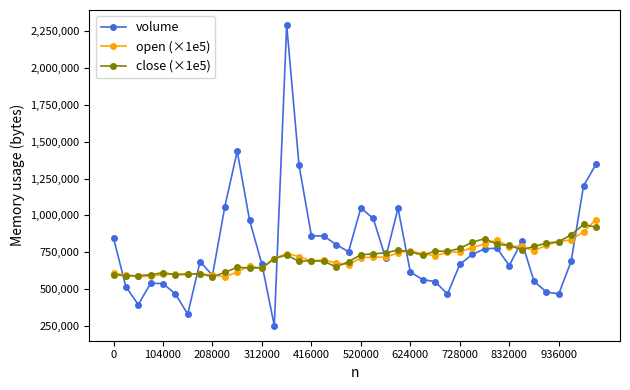

Which series has the largest range (max minus min)?

volume